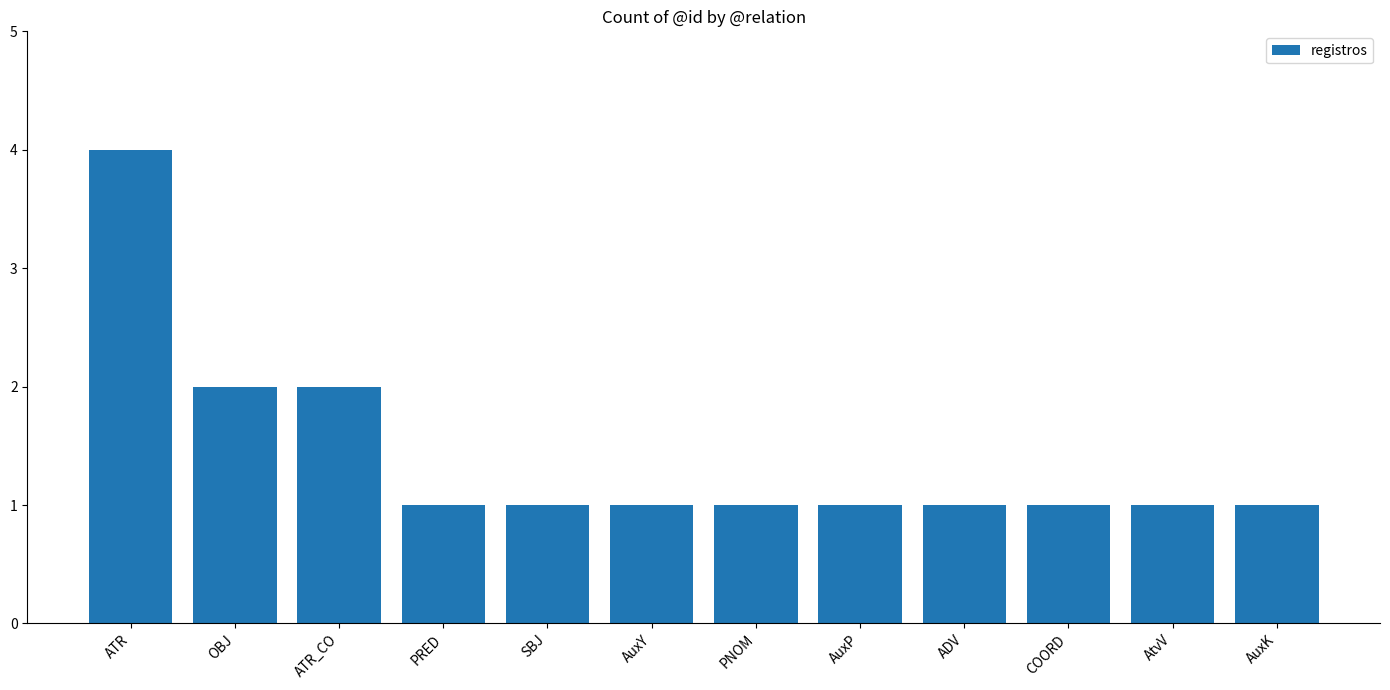

What is the sum of all values?

17